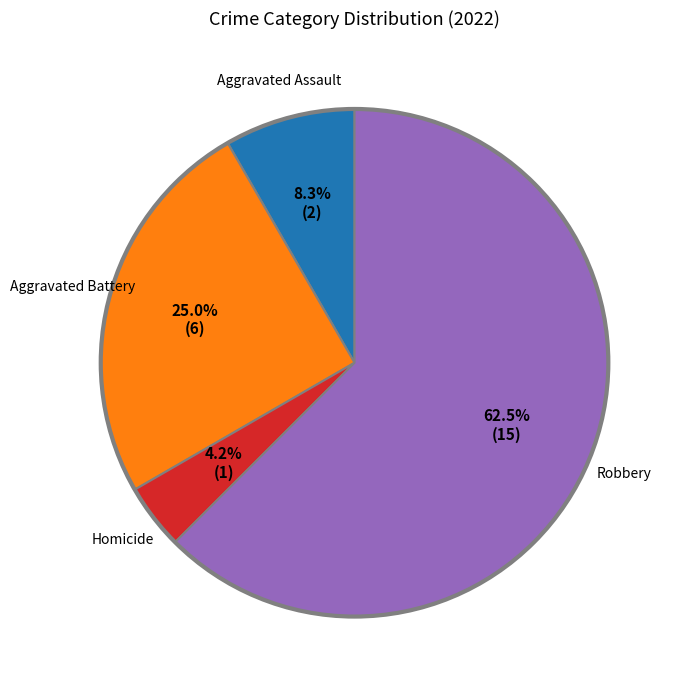

Does any single category account for the majority?

Yes